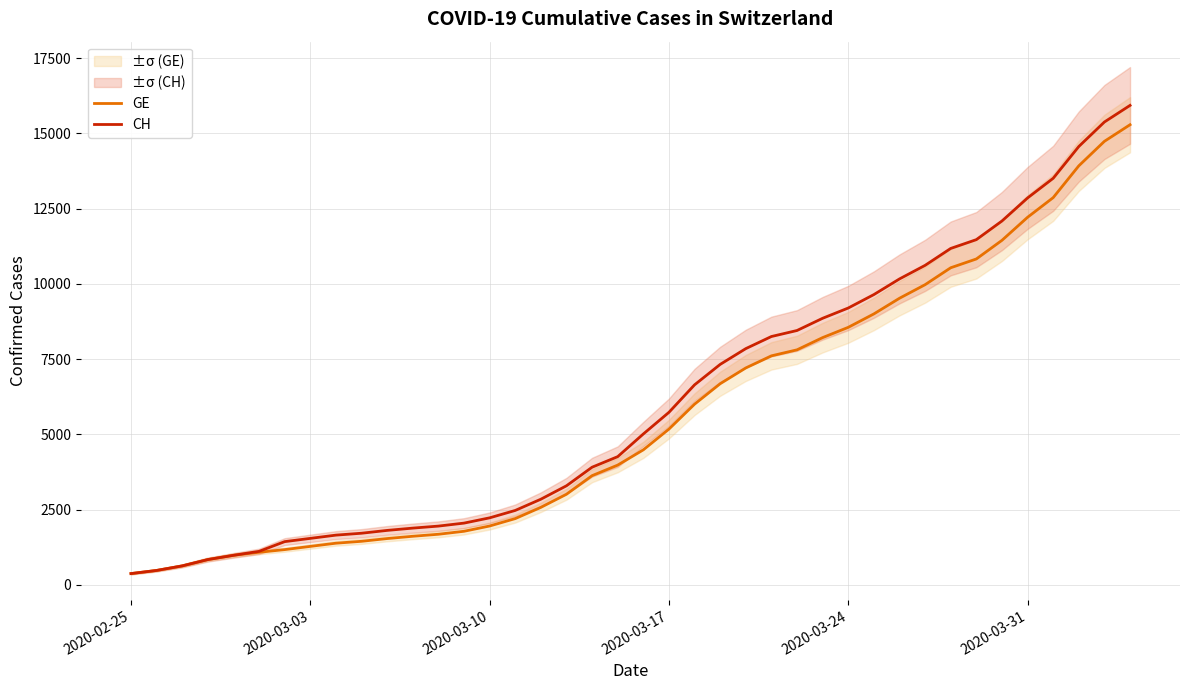

What is the difference between the second highest and minimum values in the CH series?

15000